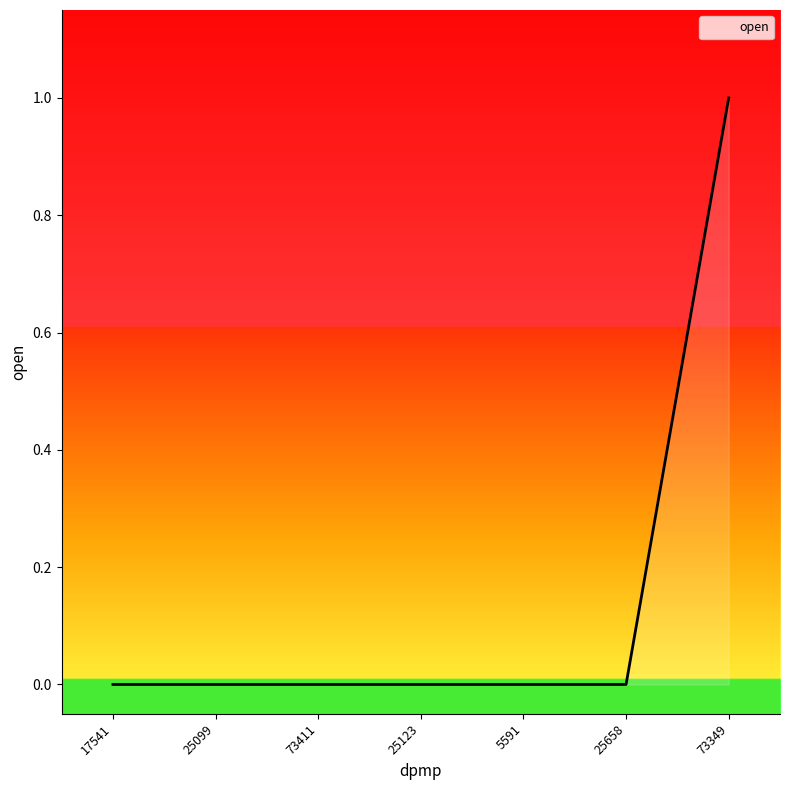

Does the chart display data point markers on the line(s)?

No